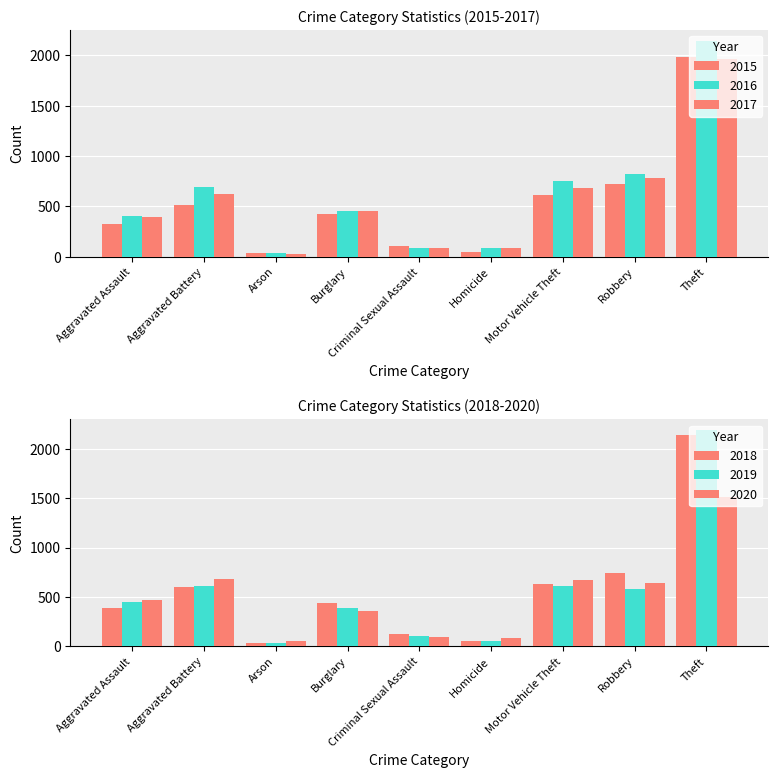

Reading left to right, what are all the values shown in this chart?

2015: 323	515	35	421	105	50	614	726	1981
2016: 402	691	40	451	87	87	756	819	2148
2017: 396	623	23	453	91	82	680	780	1968
2018: 392	600	37	443	123	56	631	741	2140
2019: 452	608	32	383	102	53	611	577	2190
2020: 466	686	55	357	89	81	673	637	1512